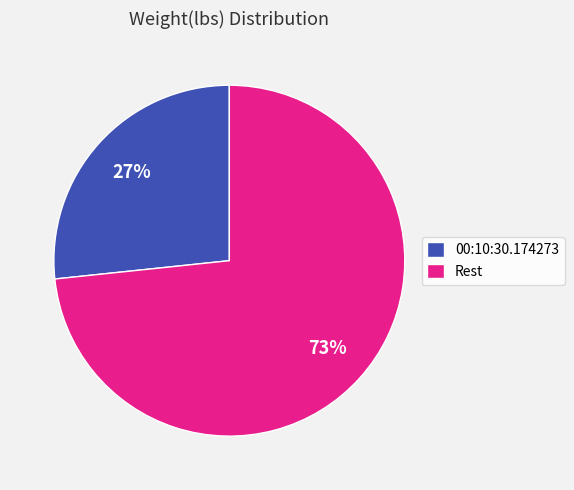

To the nearest percent, what is the combined percentage of 00:10:30.174273 and Rest?

100%